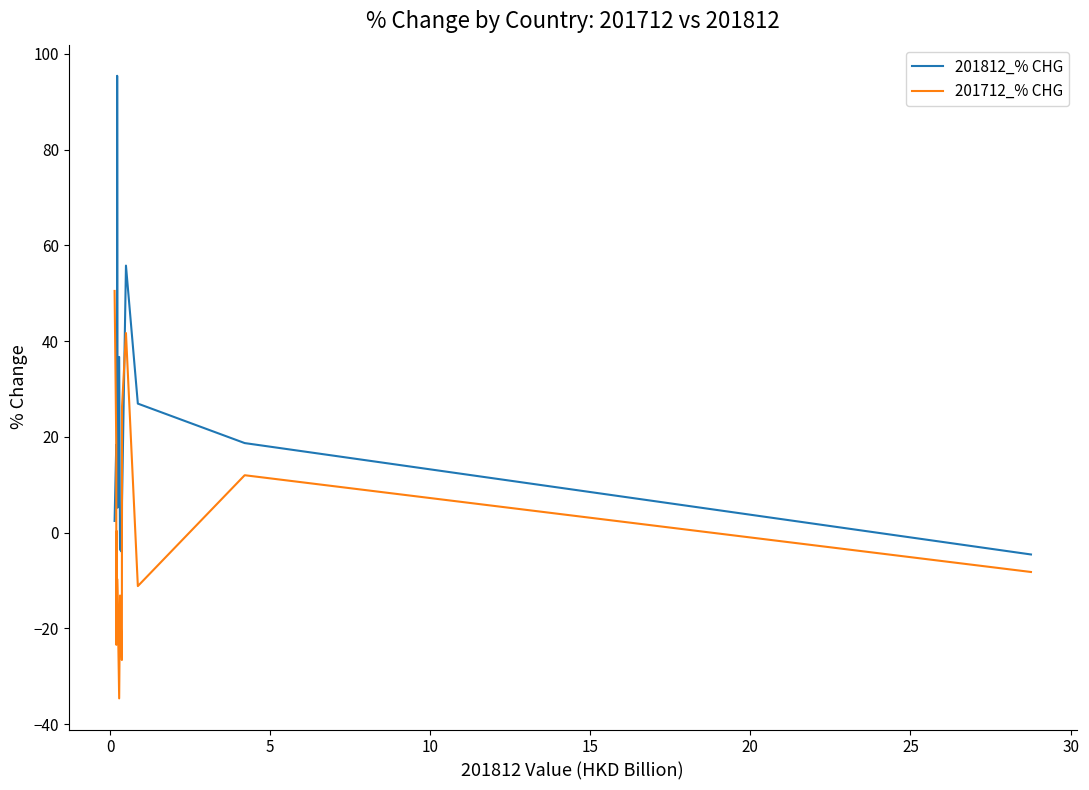

Rank the series by their maximum value, from lowest to highest.

201712_% CHG, 201812_% CHG